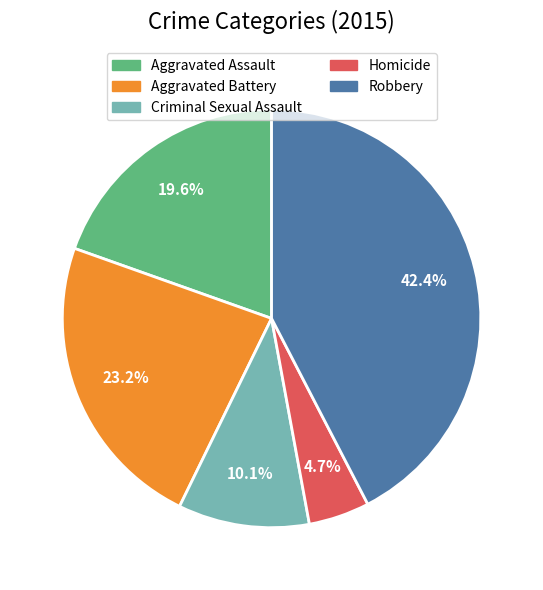

What percentage is NOT represented by Robbery?

57.6%